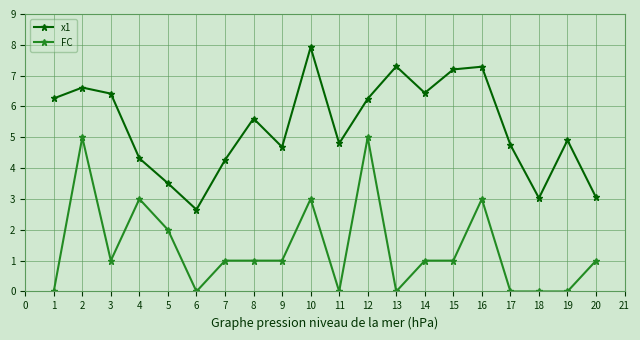

Rank the series by their average value, from lowest to highest.

FC, x1